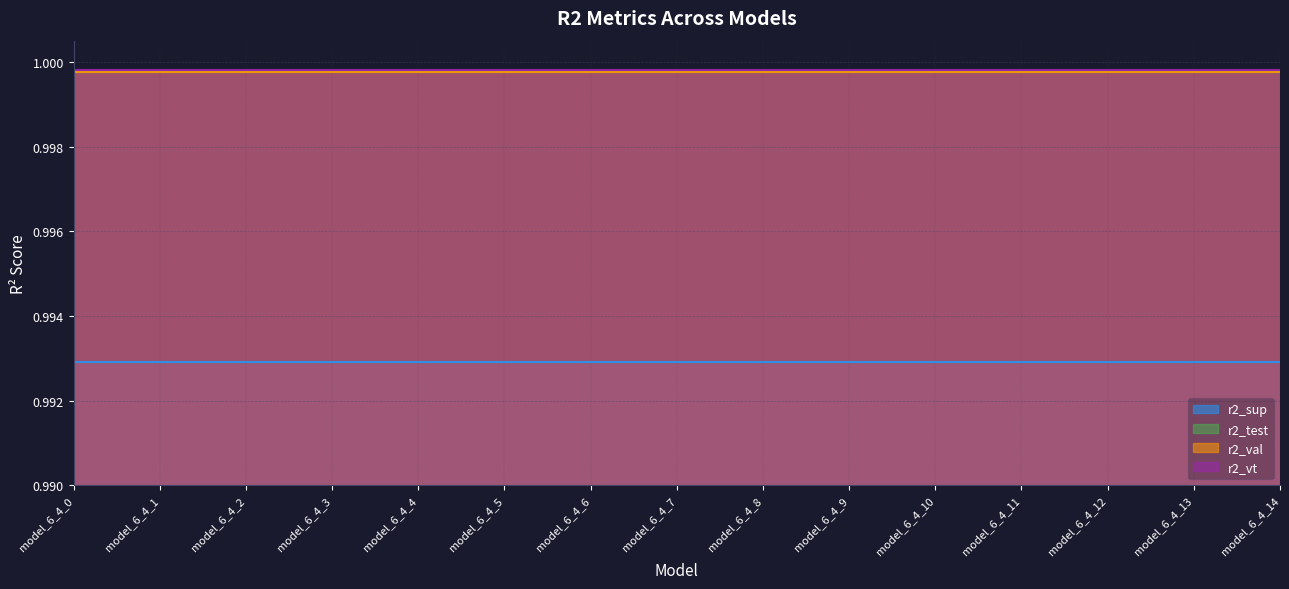

What are all the series names shown in the legend?

r2_sup, r2_test, r2_val, r2_vt